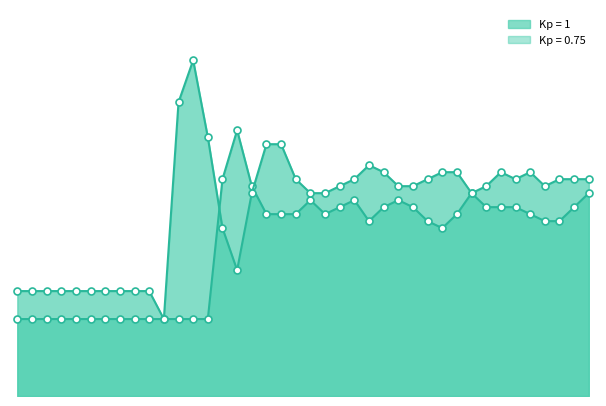

Which series has the largest Y range (max minus min)?

Kp = 1